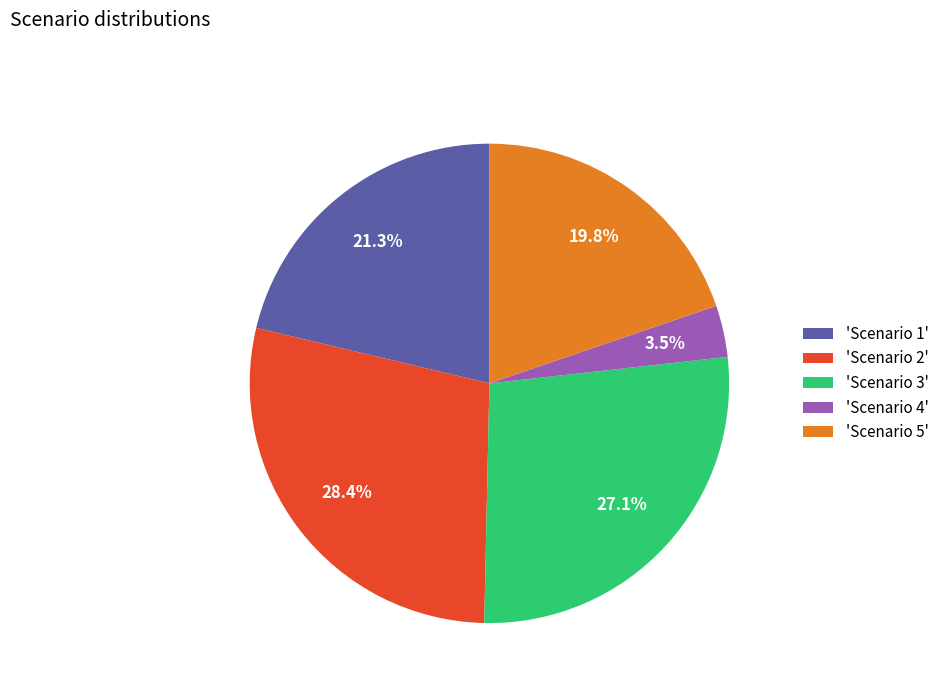

Is there a majority slice in this chart?

No